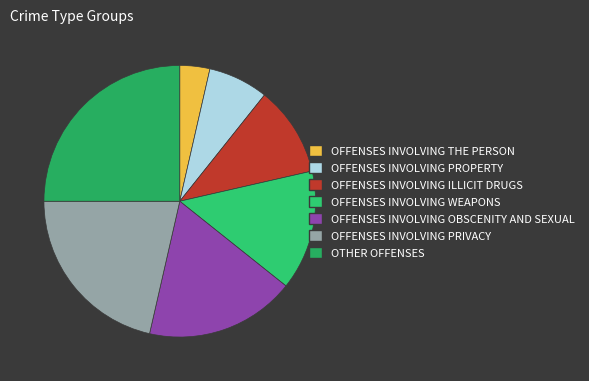

Count the number of slices in the pie.

7